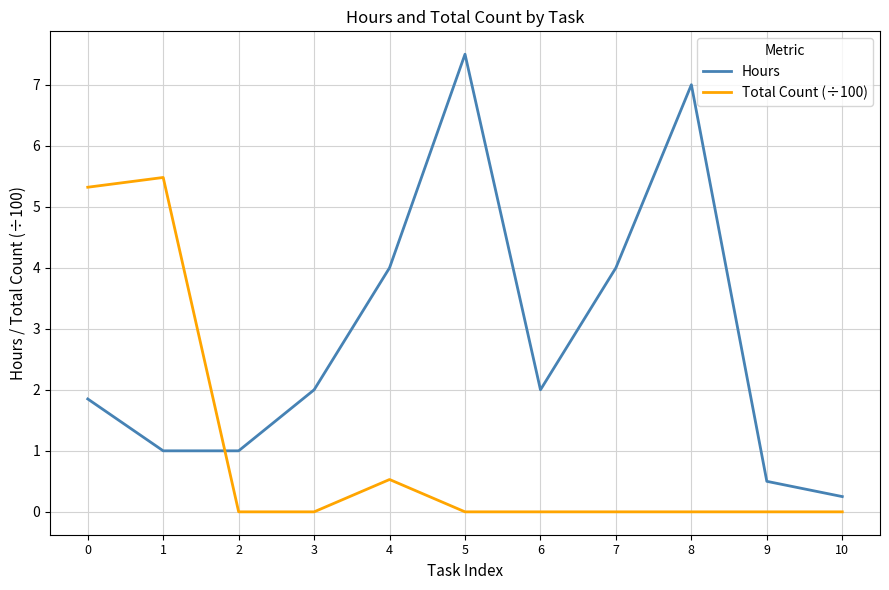

Is it true that Total Count (÷100) equals 0.0 at 3?

True